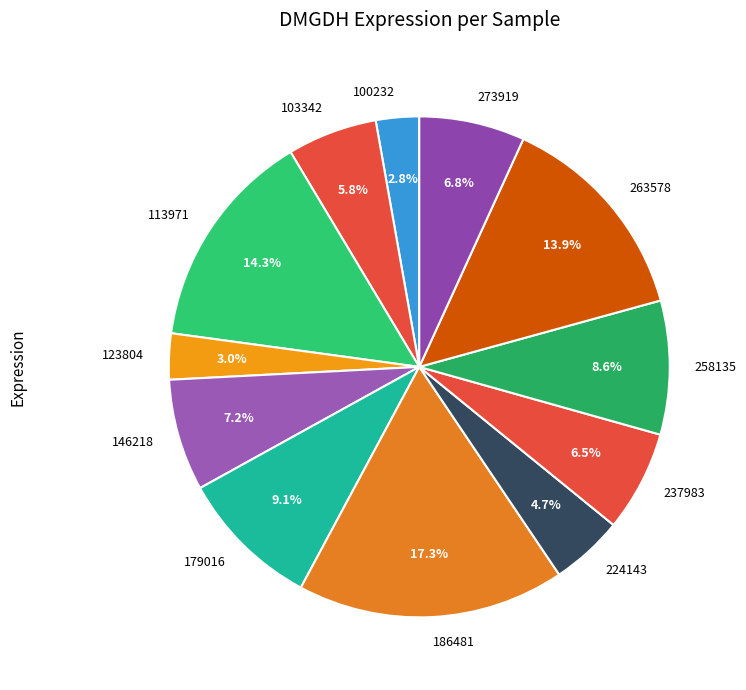

Which category has the biggest portion of the pie?

186481